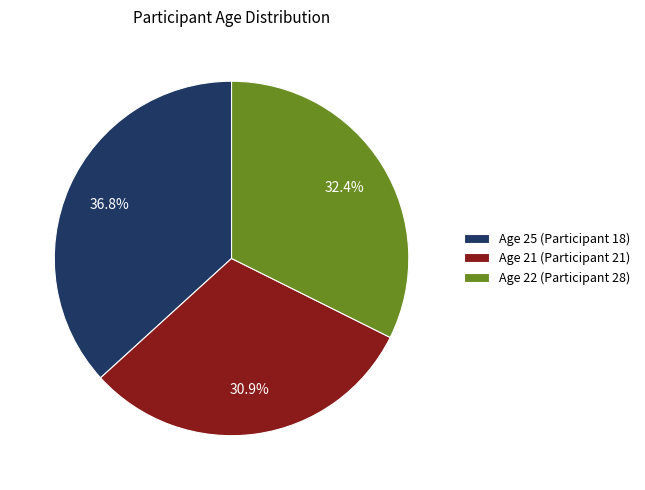

Rank the categories by value from highest to lowest.

Age 25 (Participant 18), Age 22 (Participant 28), Age 21 (Participant 21)